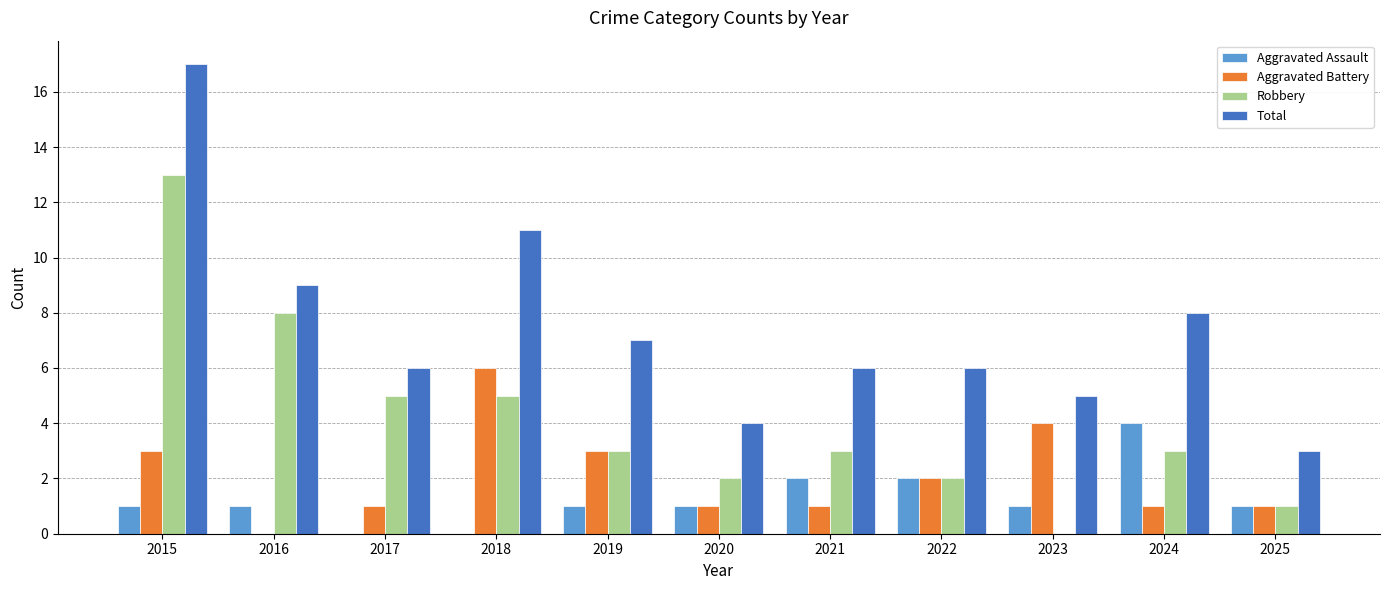

At which label does Robbery reach its peak?

2015